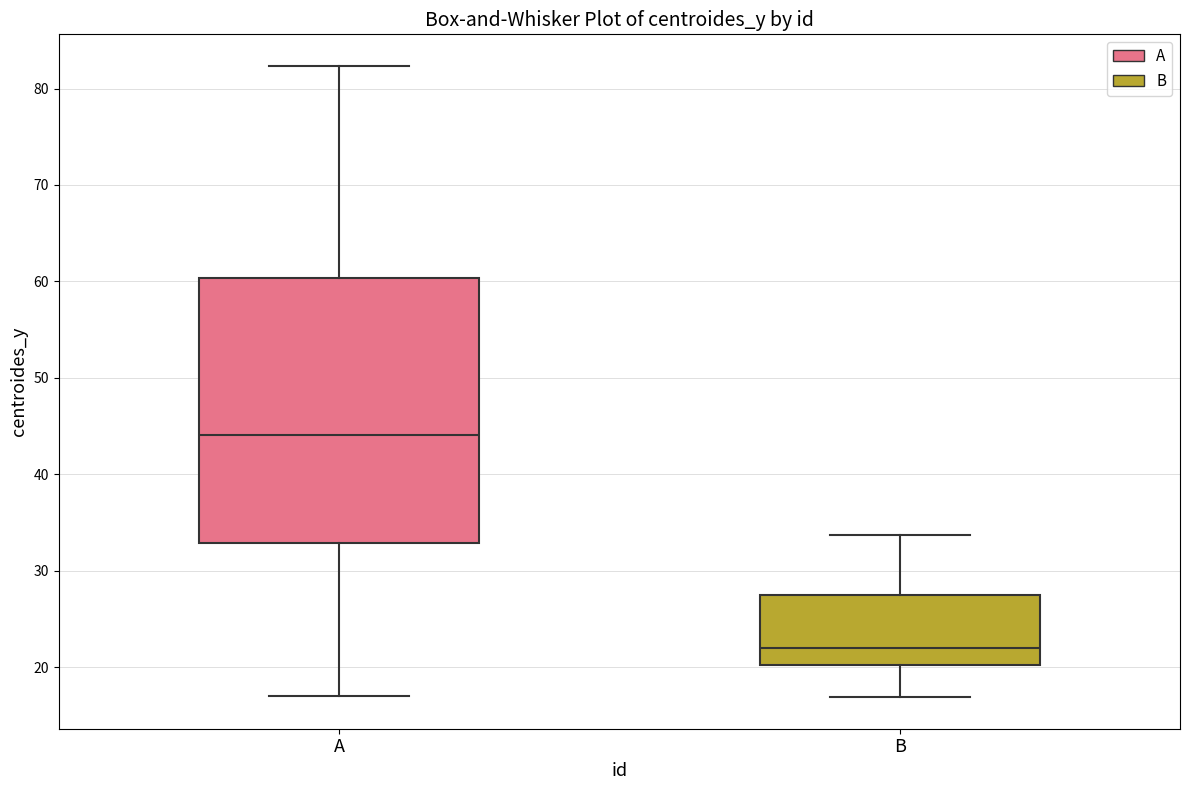

Comparing the boxes themselves (not the whiskers), which one is the tallest?

A